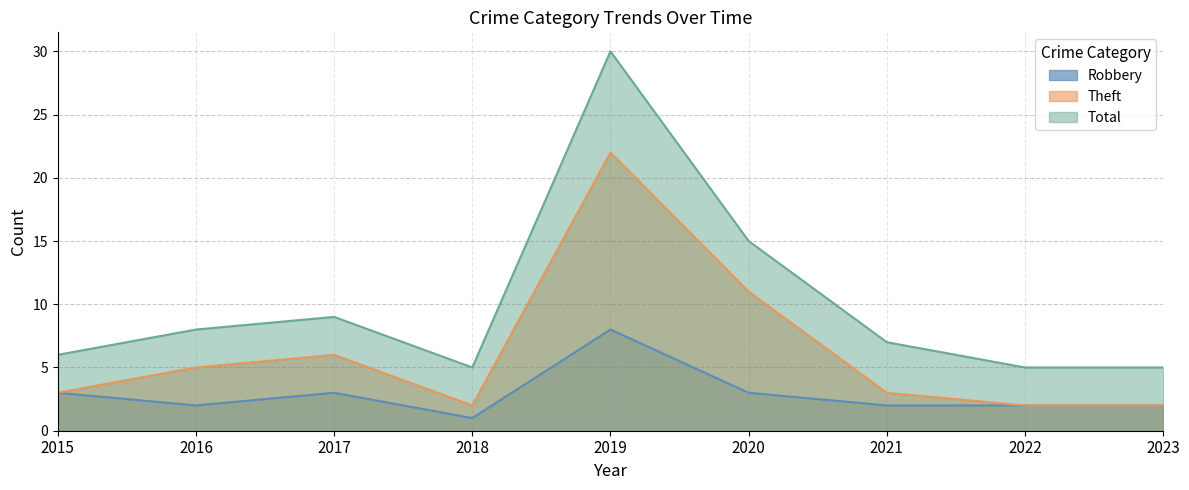

Count the number of data series in this chart.

3